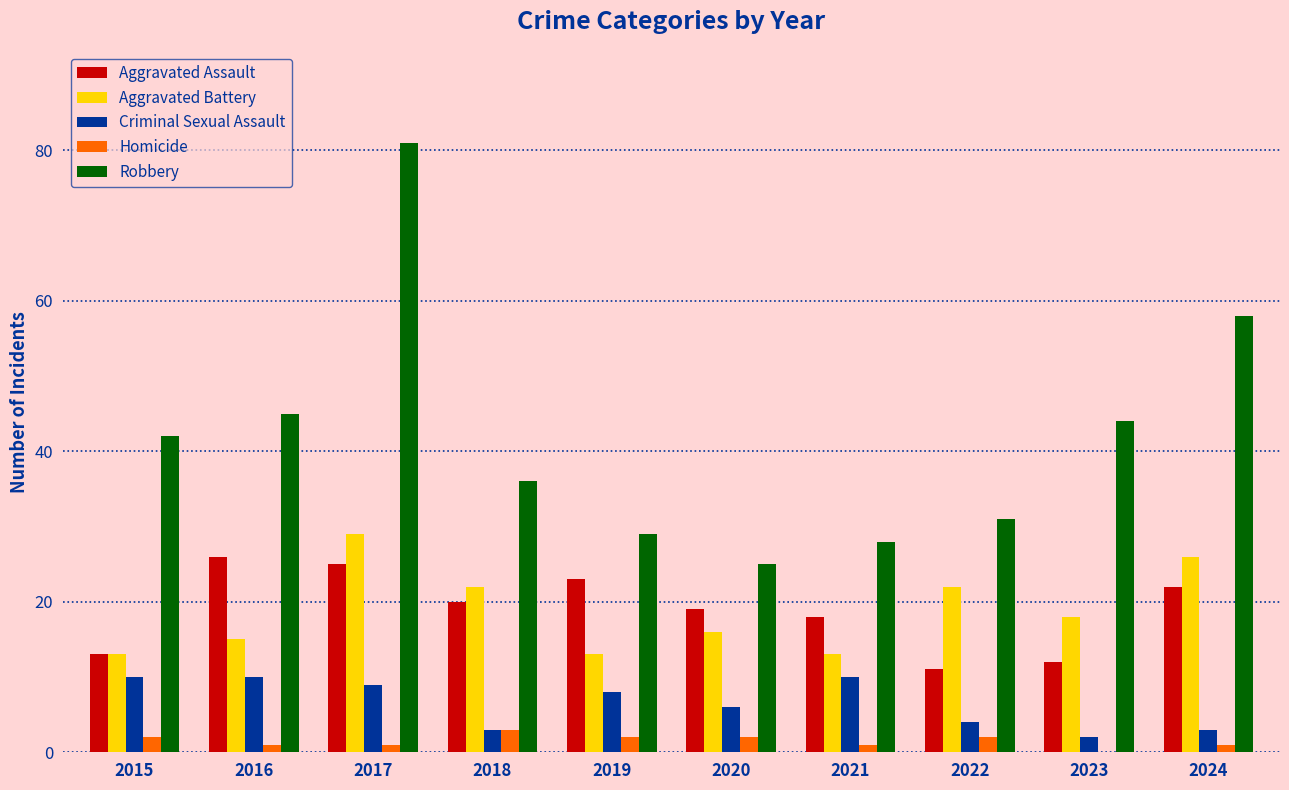

The value of Robbery at 2021 is 12. True or false?

False